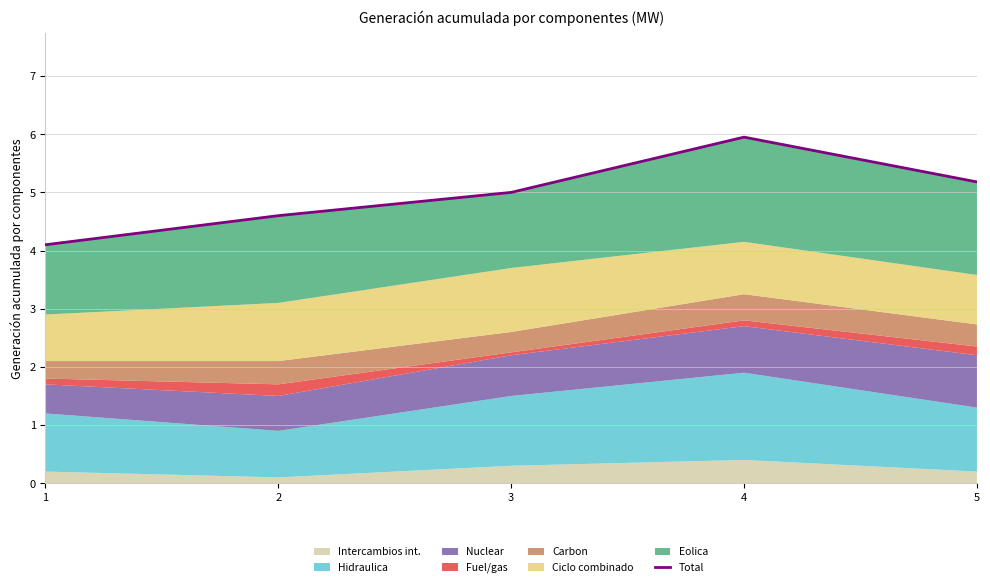

Does the chart display data point markers on the line(s)?

No